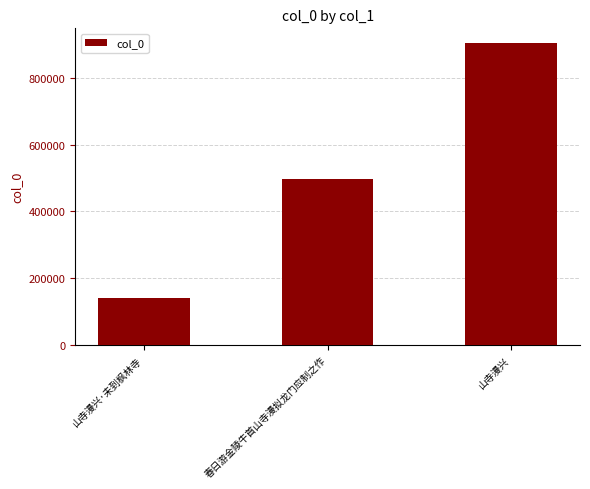

At which category does the chart reach its minimum across all series?

山寺漫兴·未到枫林寺